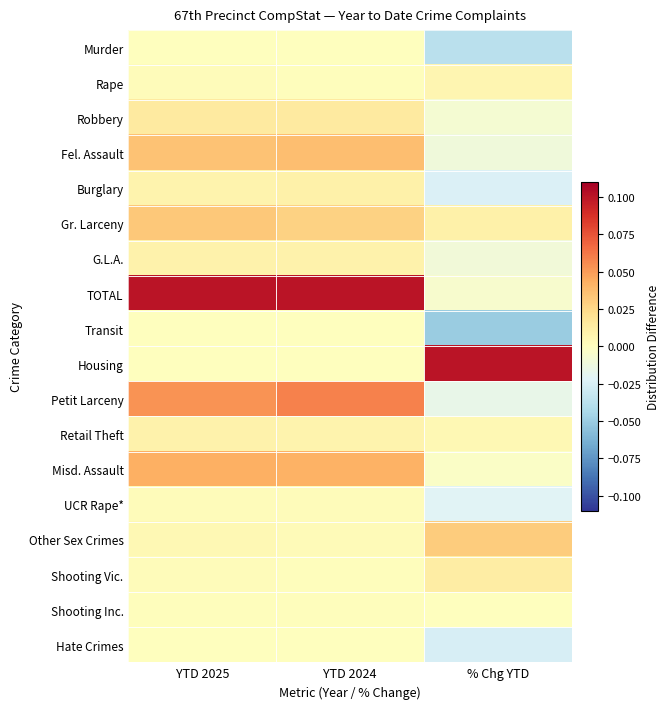

How many series are shown in this chart?

18